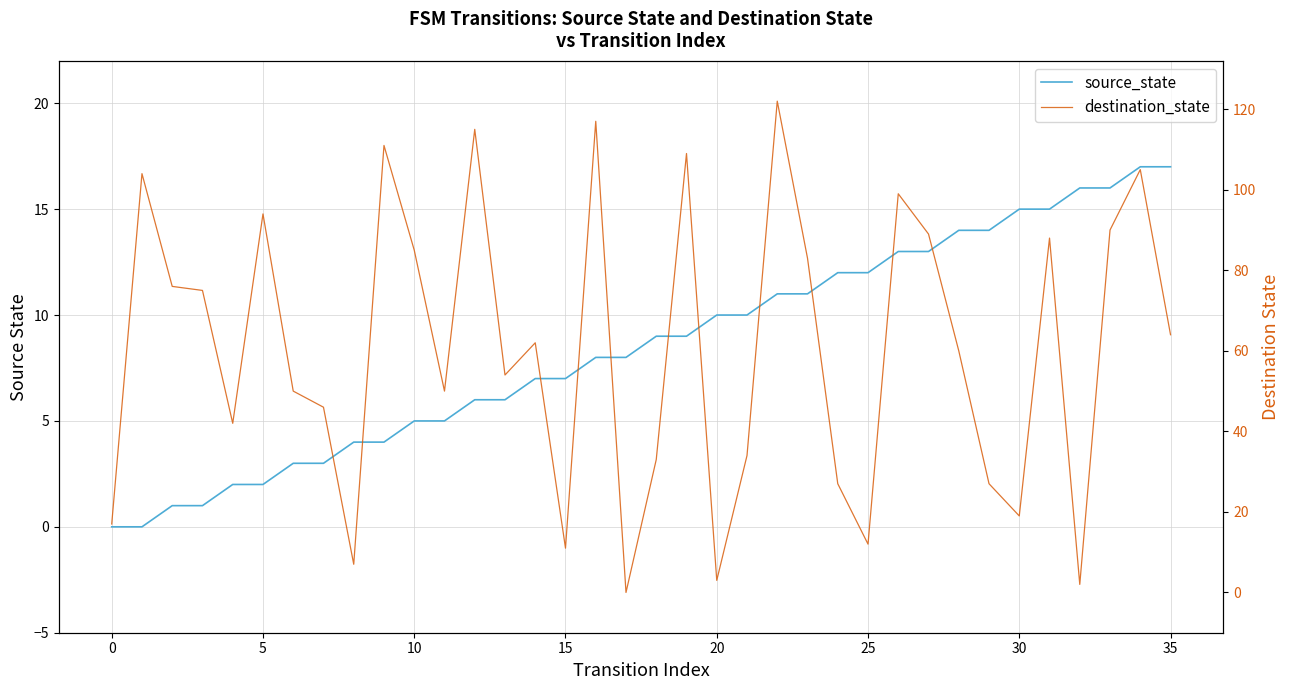

How many lines are shown in the chart?

2